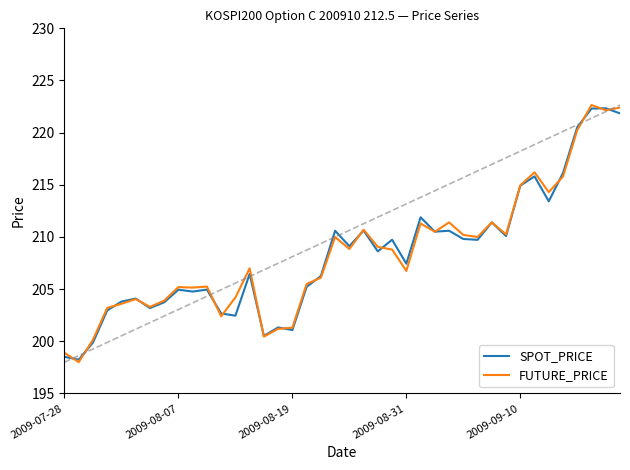

What is the highest value of the FUTURE_PRICE series?

222.7